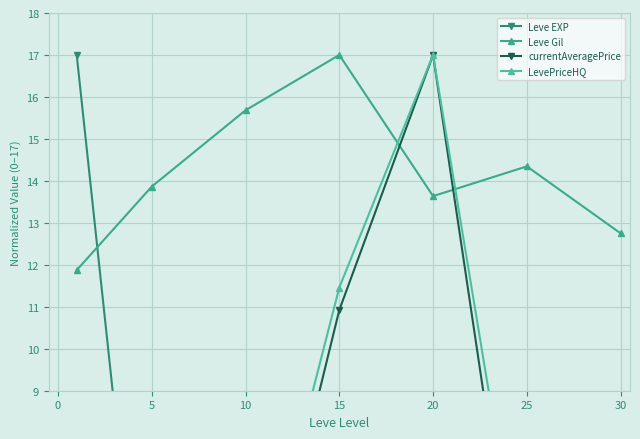

After their last crossing, which series has the higher values: Leve EXP or LevePriceHQ?

LevePriceHQ